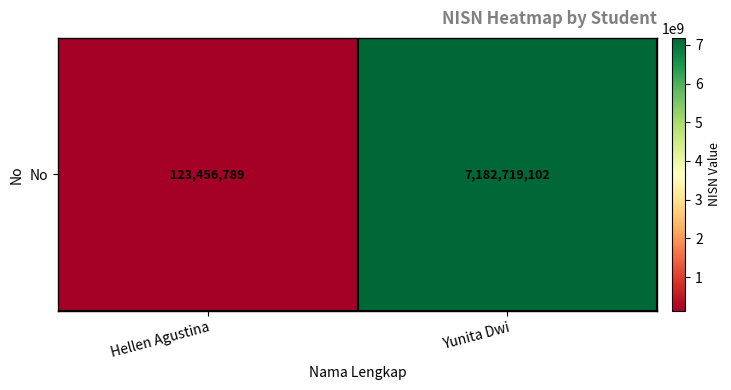

Is it true that the value at Hellen Agustina is 47195248?

False